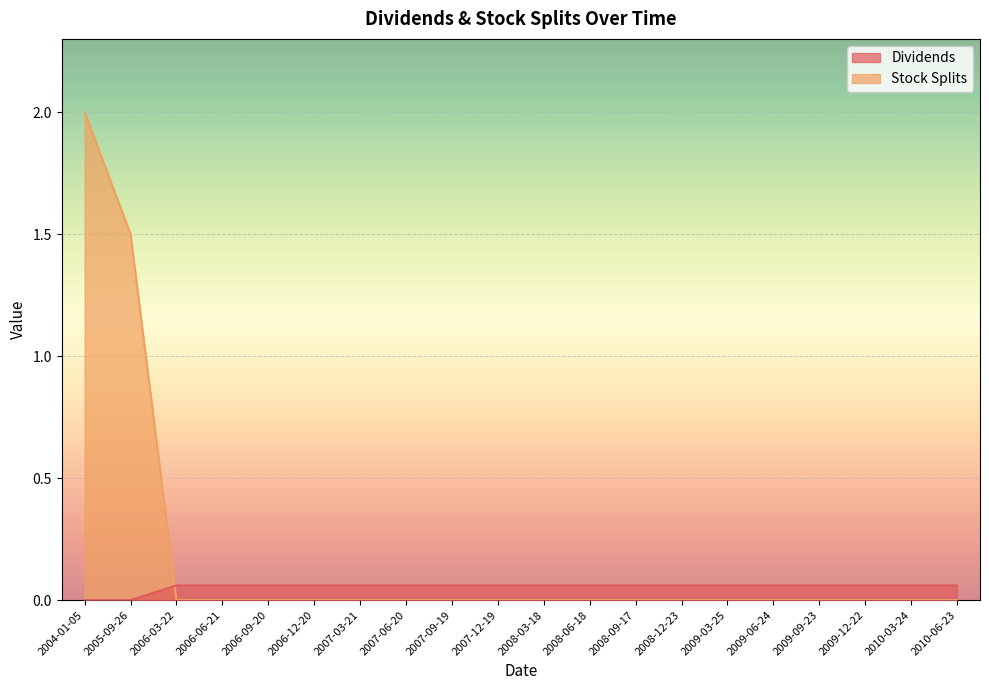

What position from the left is 2007-12-19?

10